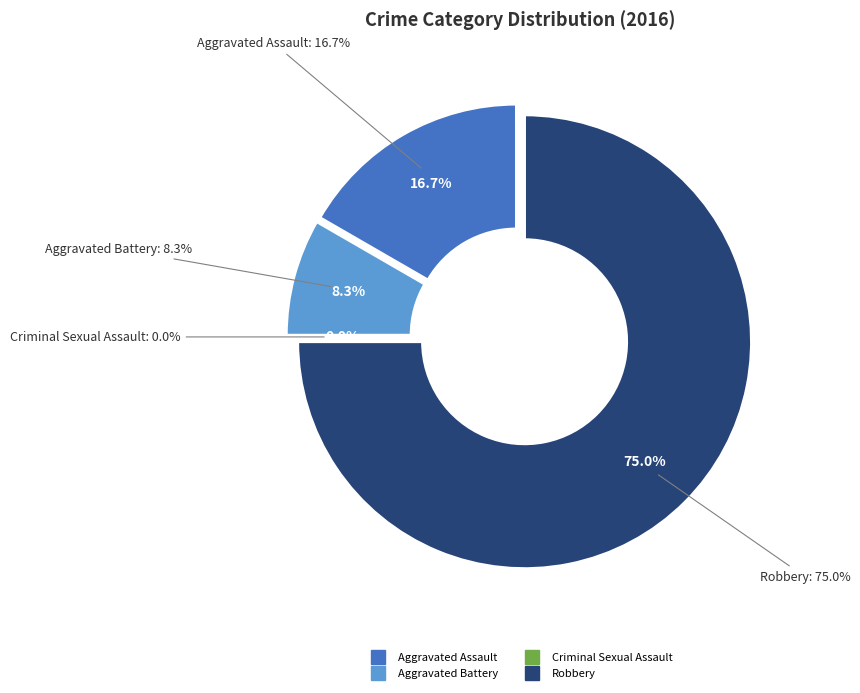

How many segments does this pie chart have?

4